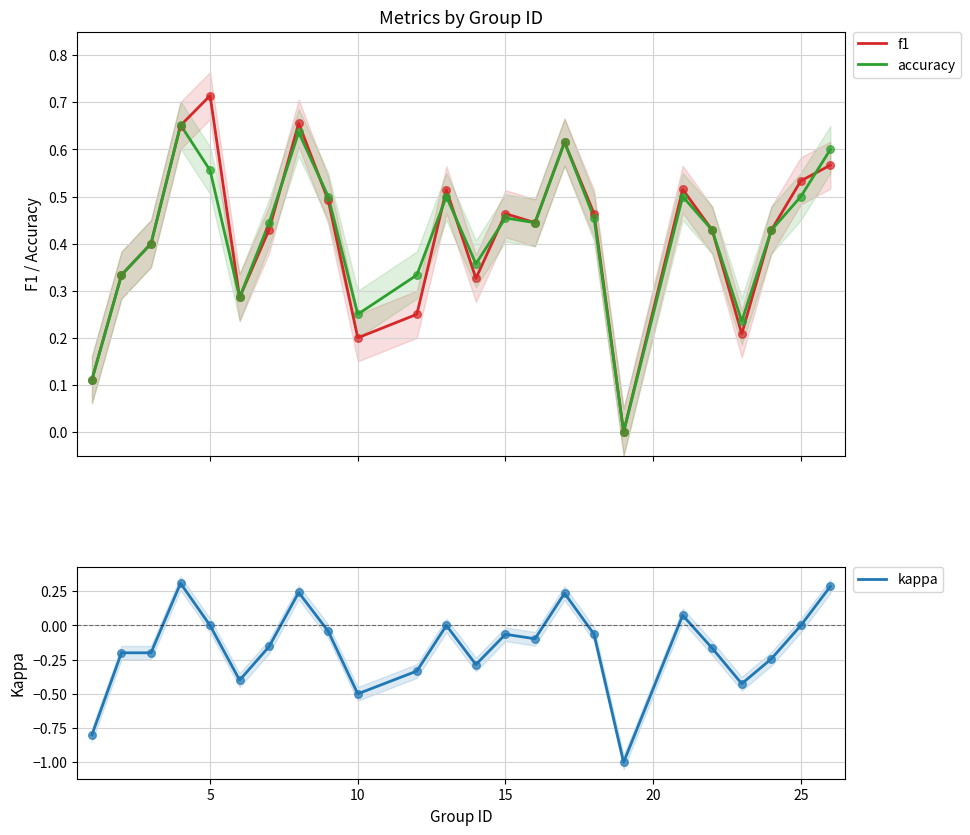

At how many categories does at least one series exceed 0?

23